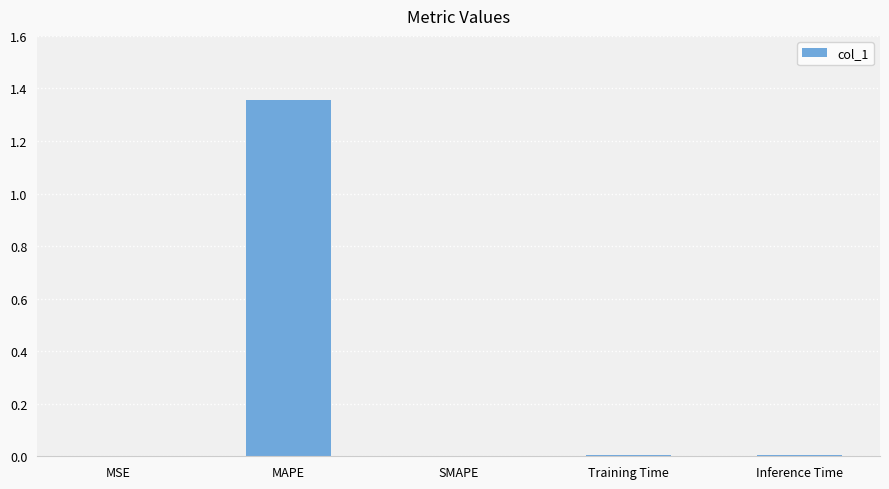

Is it true that the value at Training Time is 0.0?

True